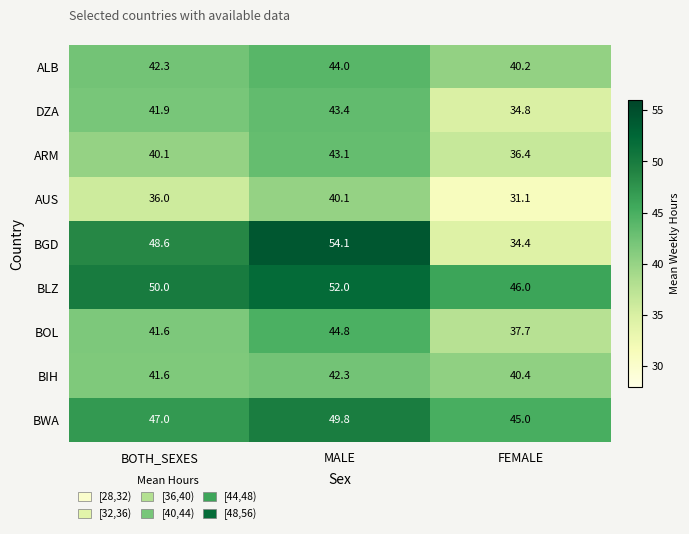

Reading right to left, what are all the values shown in this chart?

ALB: FEMALE=40.2	MALE=44.0	BOTH_SEXES=42.3
DZA: FEMALE=34.8	MALE=43.4	BOTH_SEXES=41.9
ARM: FEMALE=36.4	MALE=43.1	BOTH_SEXES=40.1
AUS: FEMALE=31.1	MALE=40.1	BOTH_SEXES=36.0
BGD: FEMALE=34.4	MALE=54.1	BOTH_SEXES=48.6
BLZ: FEMALE=46.0	MALE=52.0	BOTH_SEXES=50.0
BOL: FEMALE=37.7	MALE=44.8	BOTH_SEXES=41.6
BIH: FEMALE=40.4	MALE=42.3	BOTH_SEXES=41.6
BWA: FEMALE=45.0	MALE=49.8	BOTH_SEXES=47.0